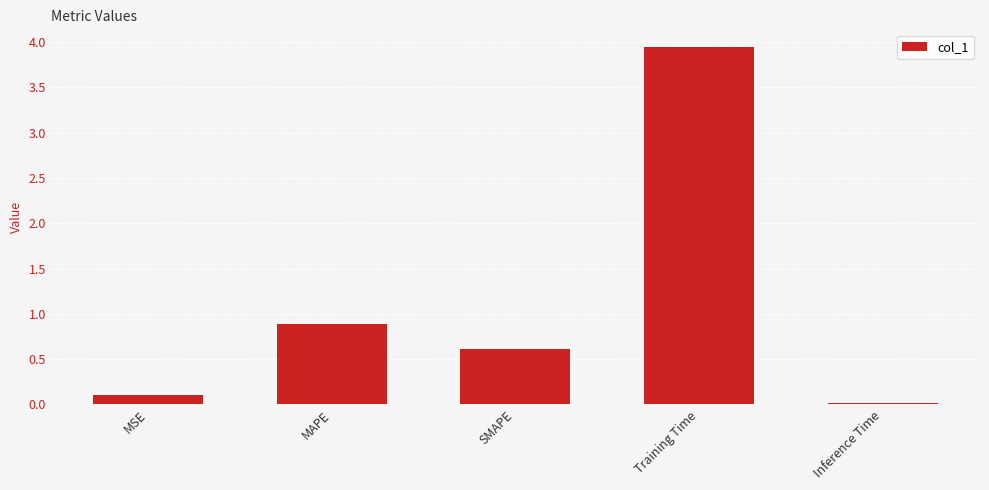

Count the number of data series in this chart.

1